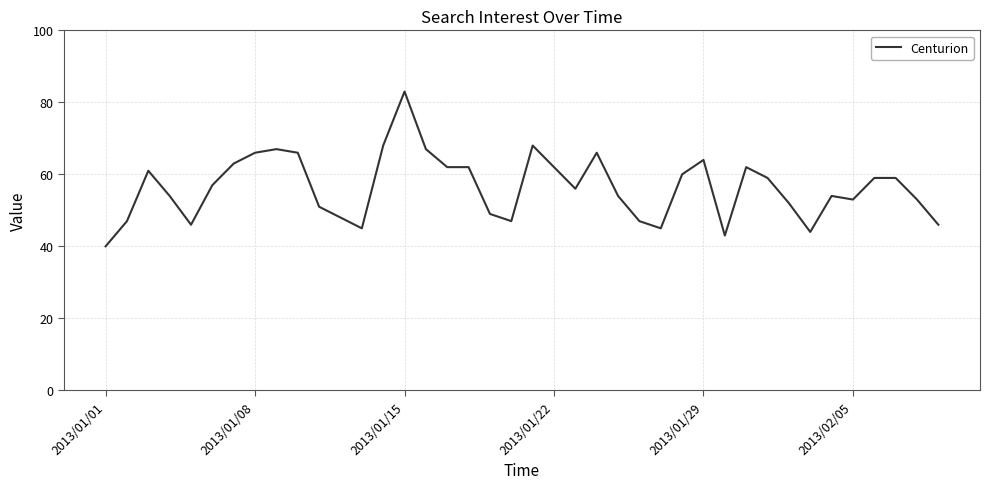

What is the difference between the maximum and minimum values?

43